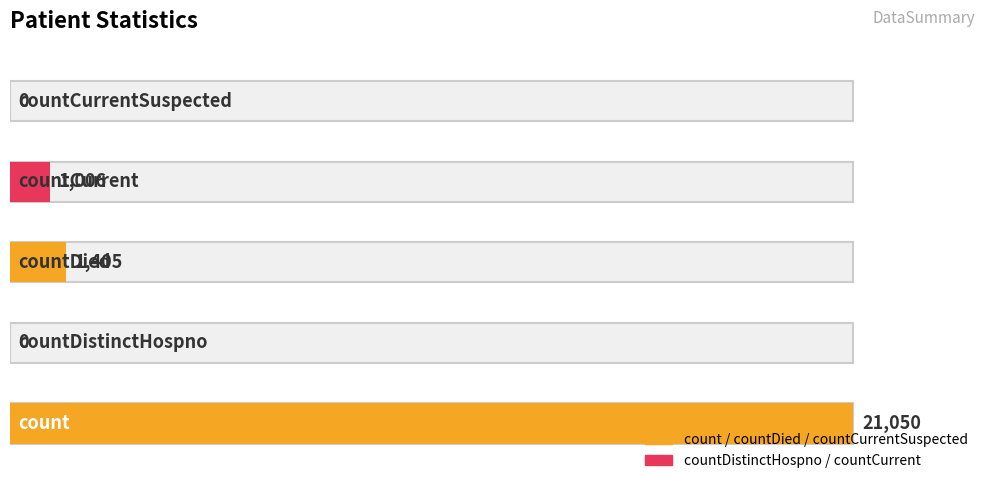

Between countCurrent and count, which is larger?

count